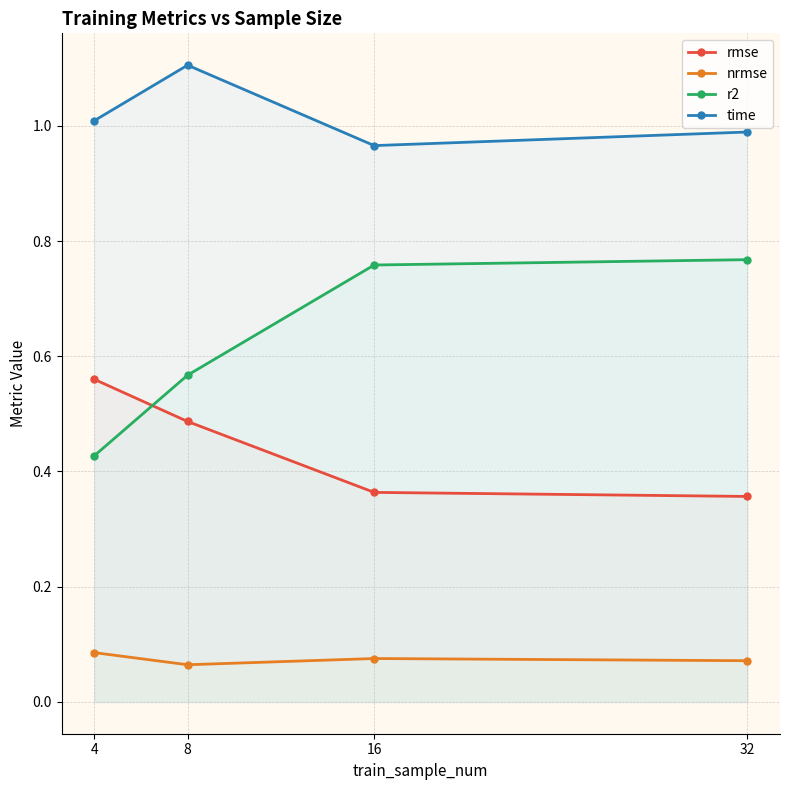

Where is time nearest to the value 1?

4